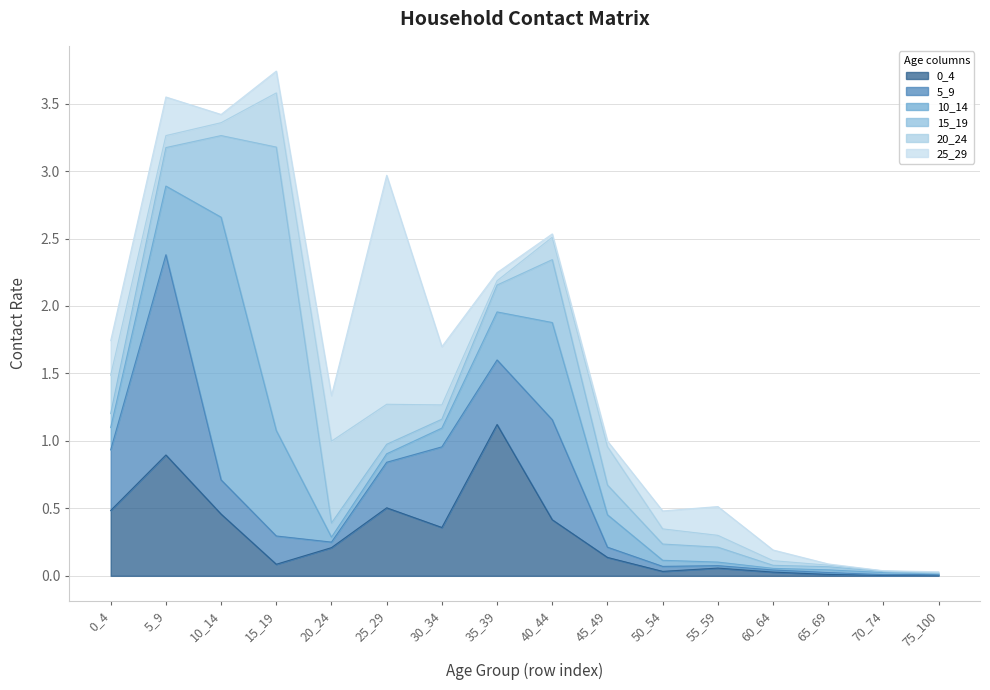

Which series has the largest total across all categories?

10_14